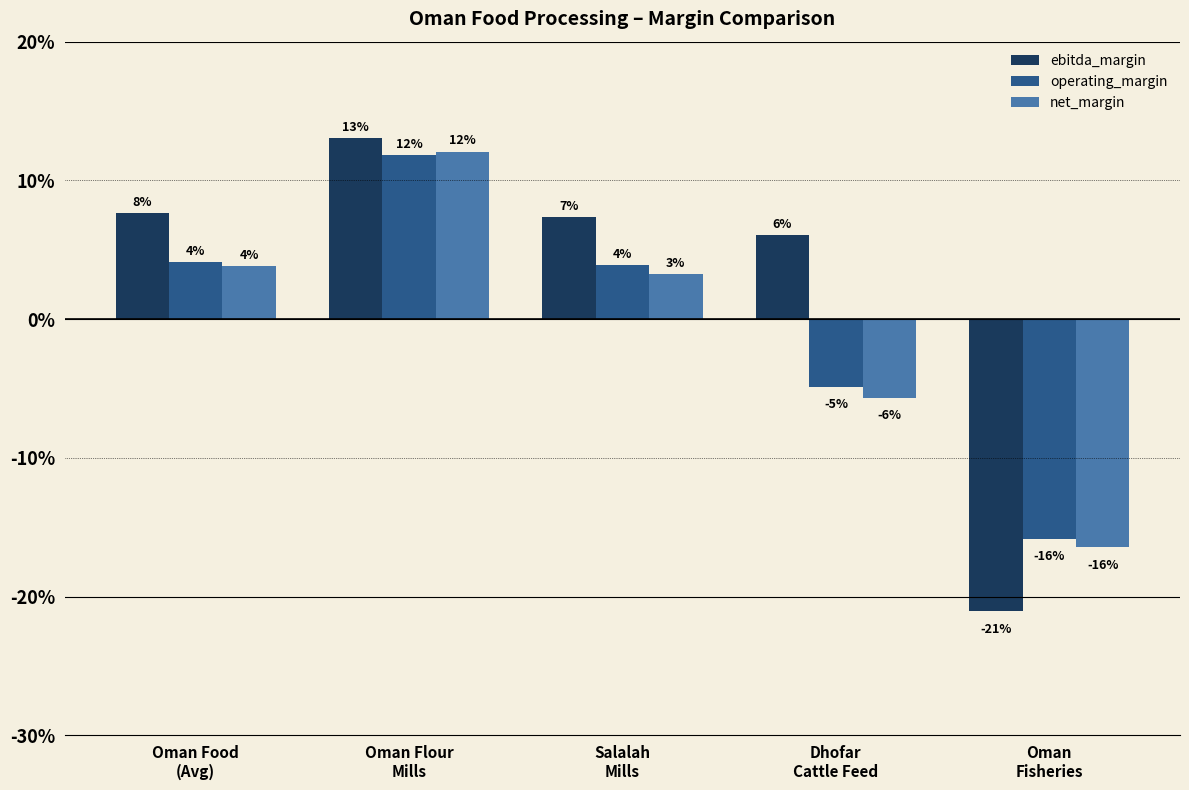

Are the bars grouped side by side (vs. stacked)?

Yes